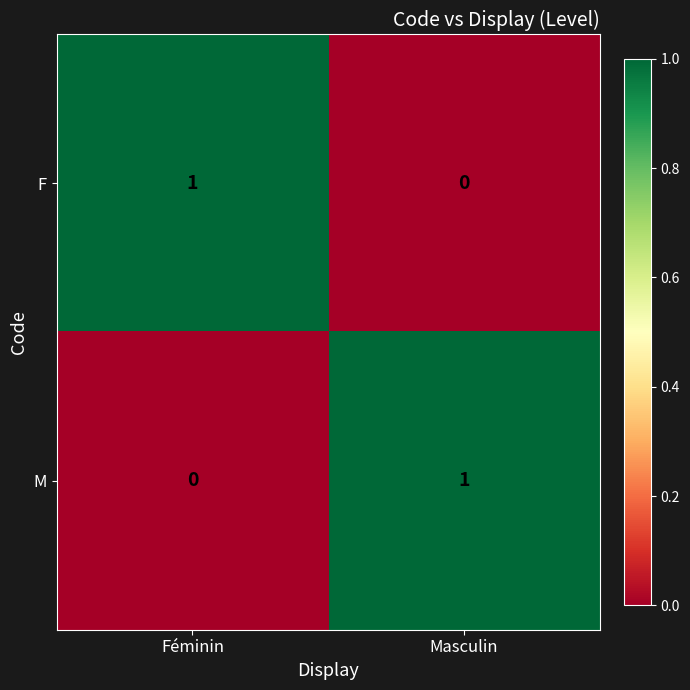

Where is M nearest to the value 0?

Féminin